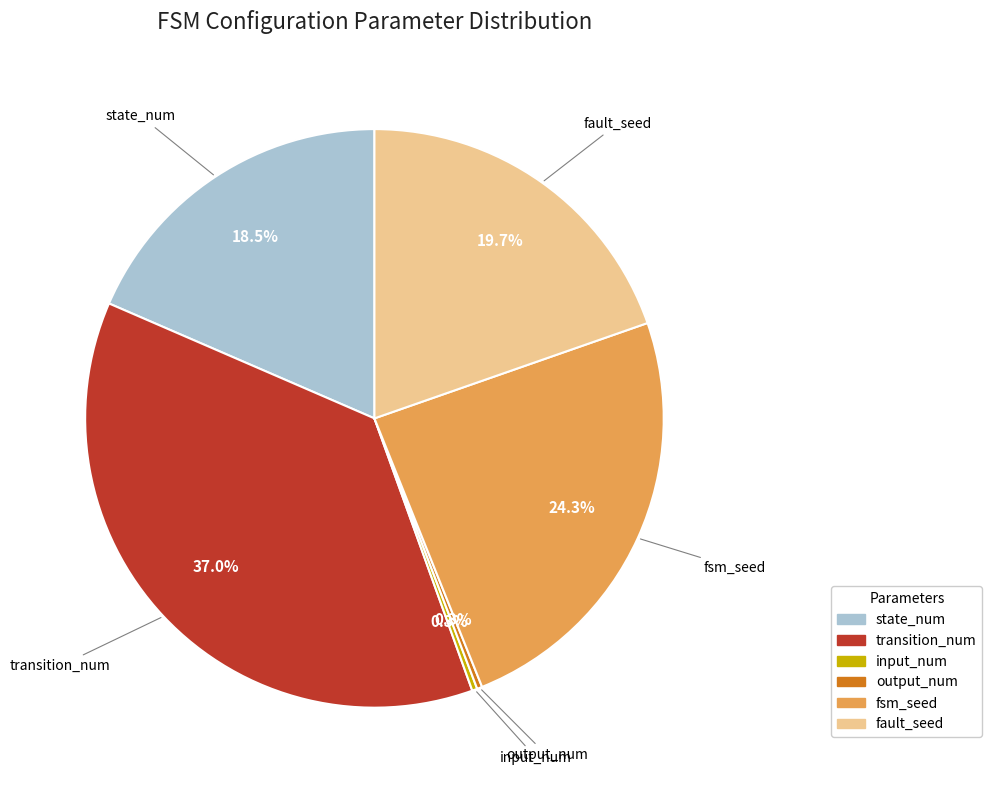

Does any single category account for the majority?

No